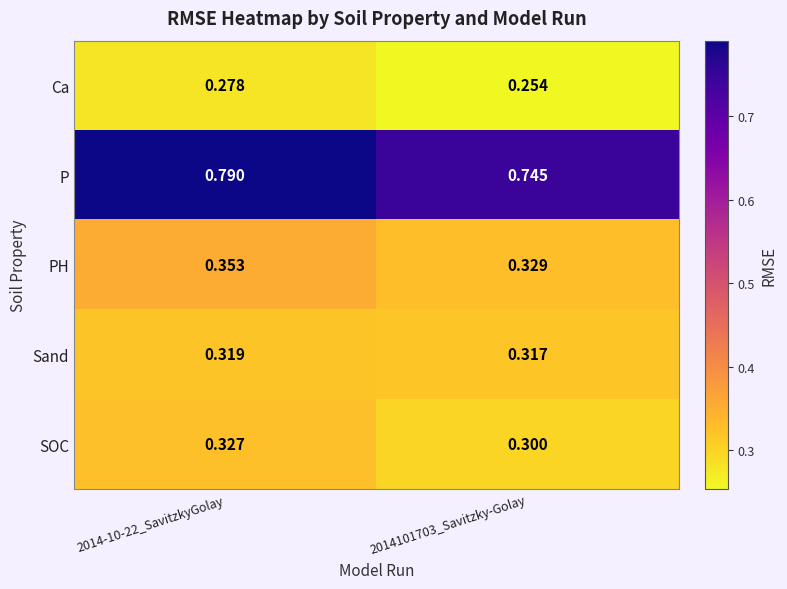

At 2014101703_Savitzky-Golay, list the series in order from largest to smallest.

P, PH, Sand, SOC, Ca